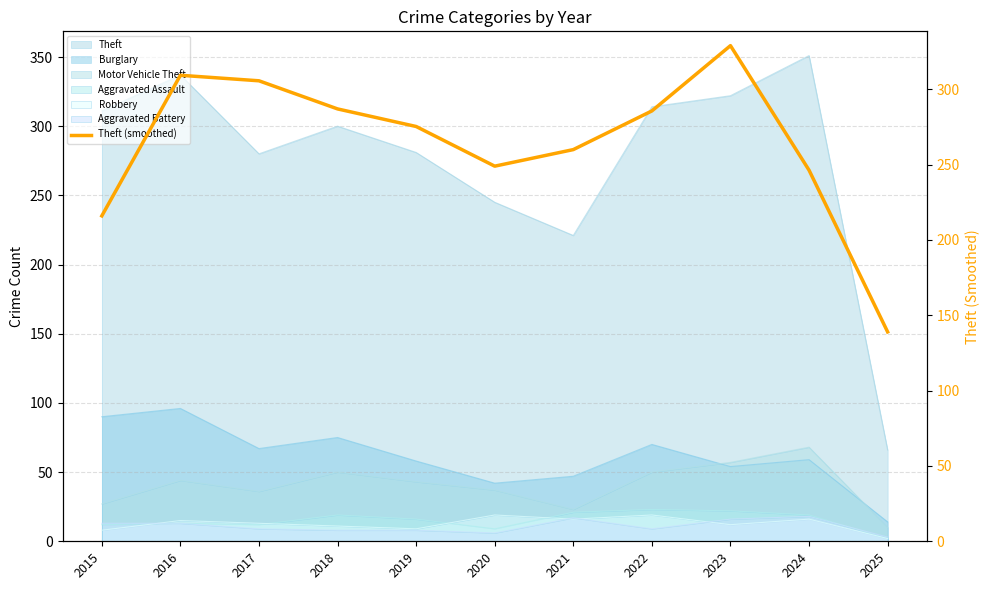

Approximately how many times larger is the value at 2019 compared to 2020?

1.1